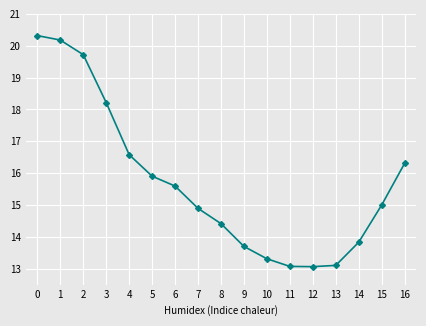

What is the change in value from 0 to 5?

-4.4